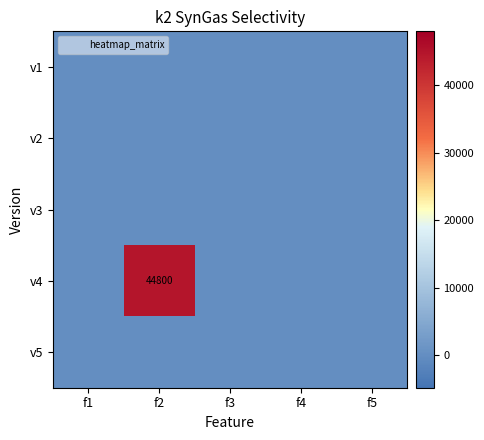

The value of v5 at f5 is 0. True or false?

True